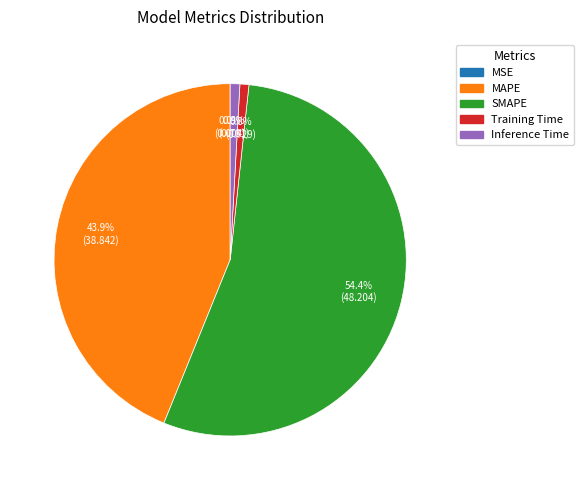

To the nearest percent, what is the combined percentage of Inference Time and MAPE?

45%